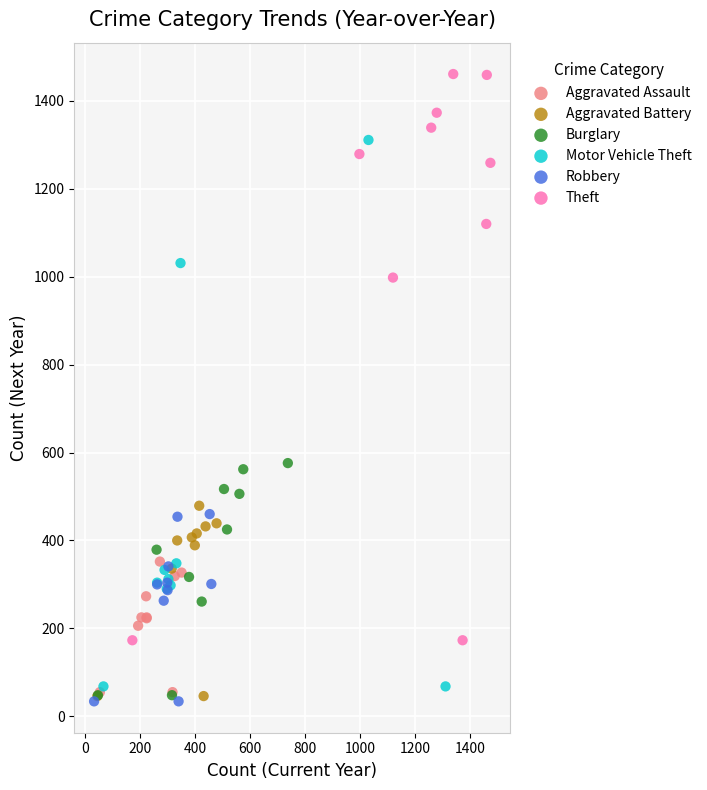

Which series has the widest spread of Y values?

Theft